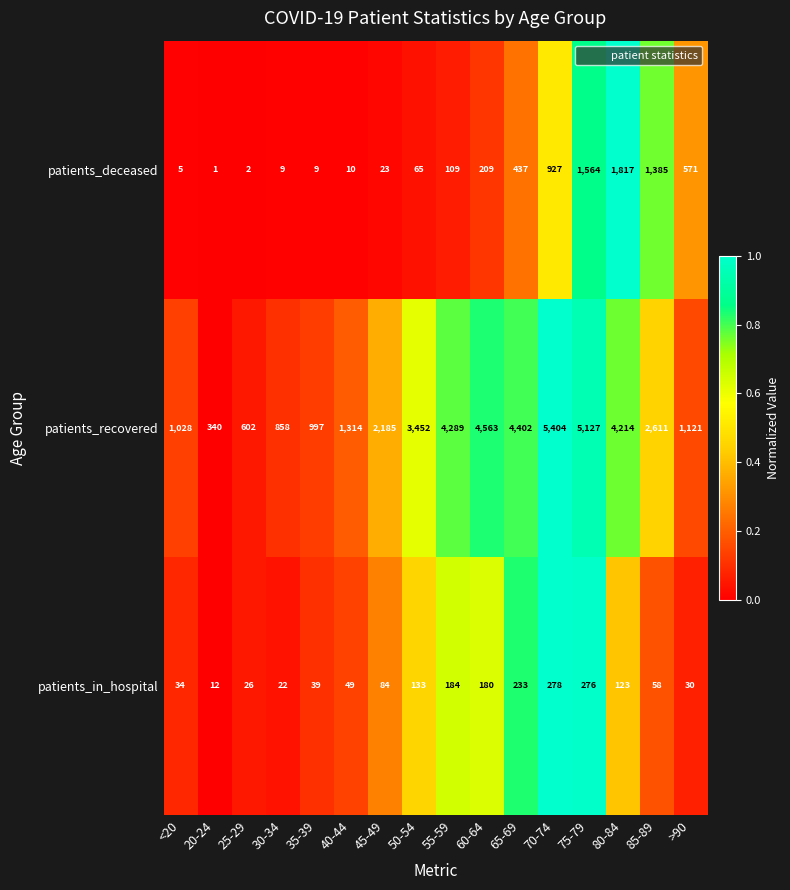

What is the spread (max minus min) of values at 55-59?

4180